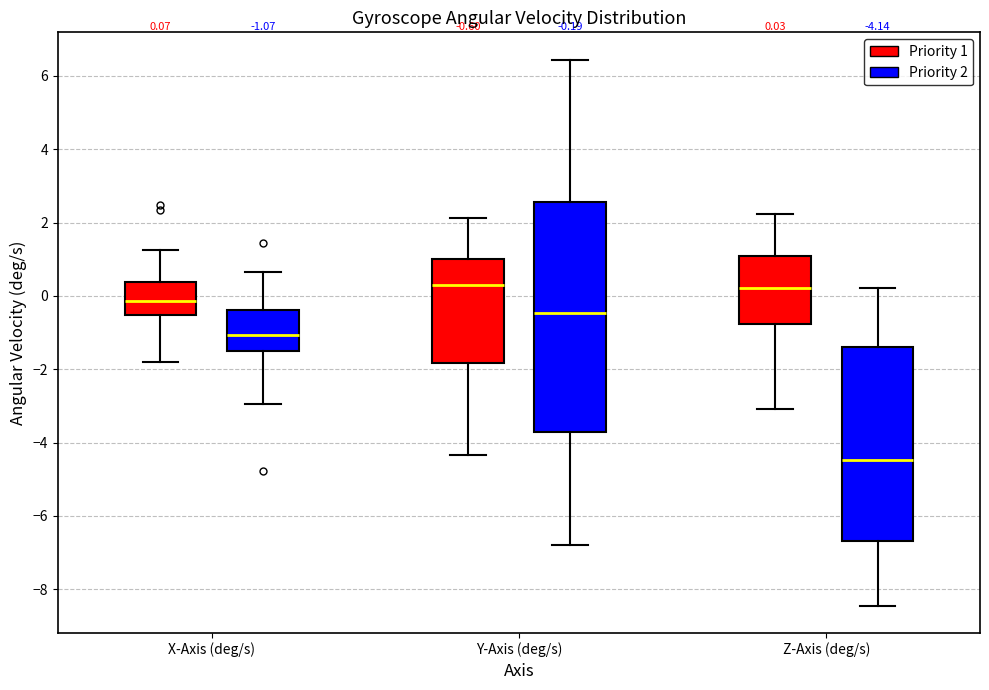

Which box has the lowest median line?

Z-Axis (deg/s) (Priority 2)